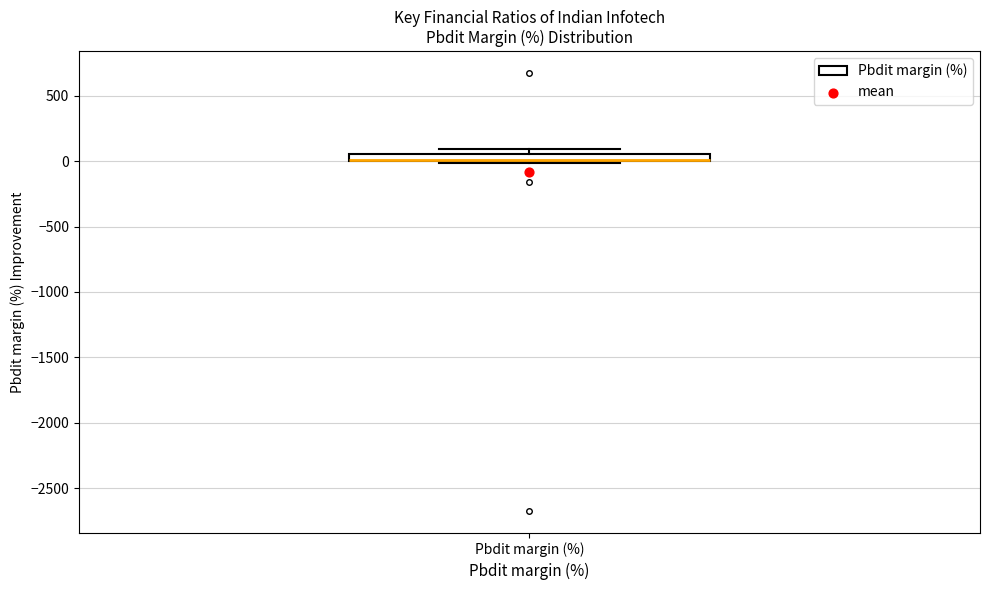

Where is the lower edge of the box for Pbdit margin (%) on the y-axis? The values are not printed on the chart, so give them approximately, as read against the axis.

0